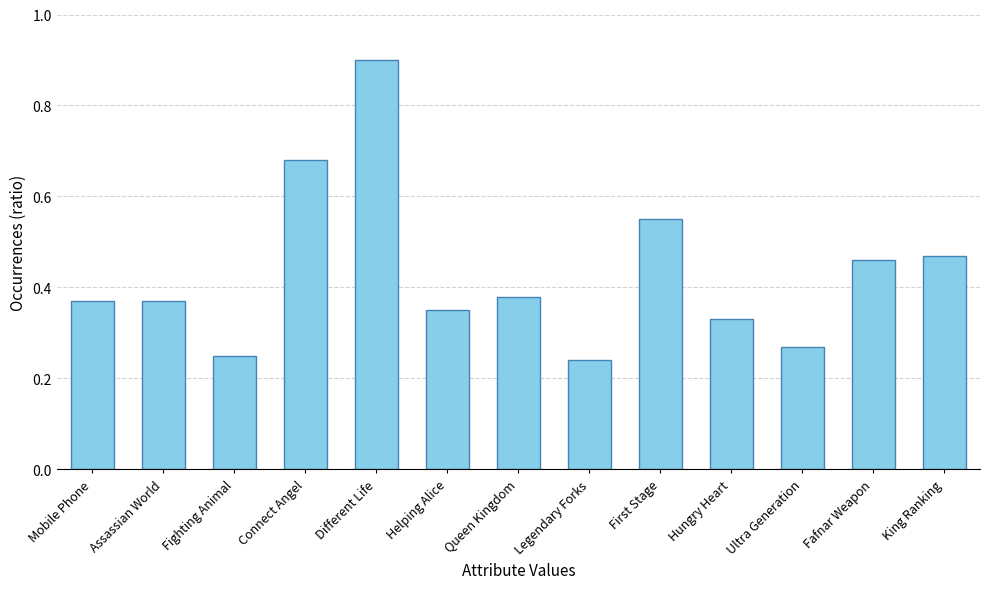

True or false: the data shows 0.9 at Different Life.

True